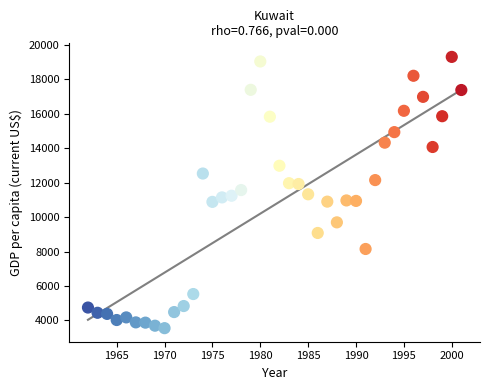

What is the range of X values (max minus min)?

39.0